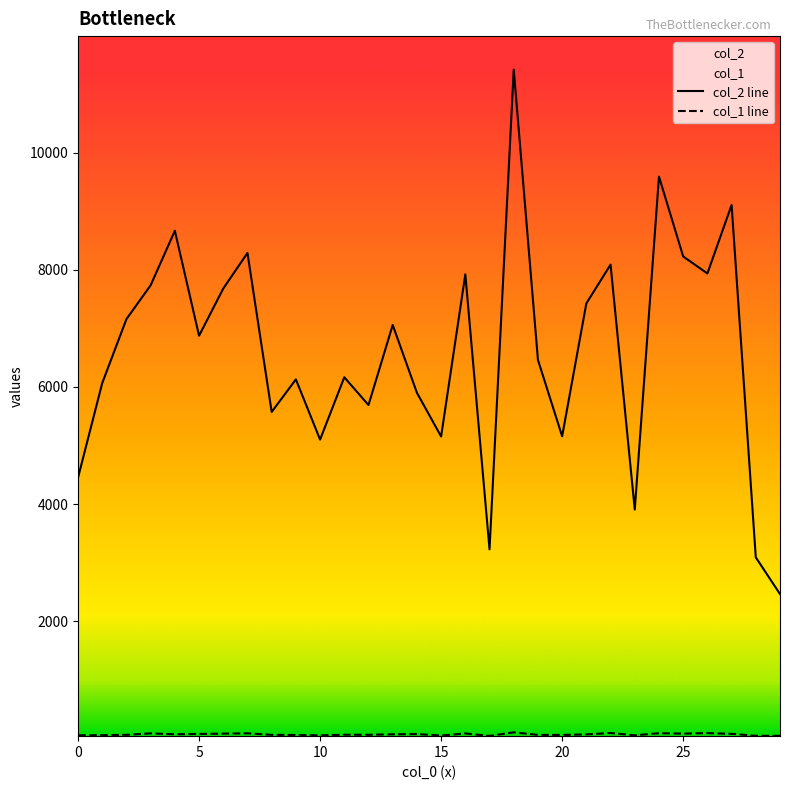

Reading left to right, extract all data points from this chart.

col_2 line: 4451	6066	7158	7736	8666	6874	7680	8287	5573	6129	5101	6165	5691	7058	5901	5154	7922	3227	11418	6462	5158	7426	8088	3907	9591	8227	7937	9105	3091	2464
col_1 line: 53	55	61	86	71	76	82	87	61	58	52	63	62	70	74	49	85	43	104	60	59	69	92	53	89	82	91	78	45	44